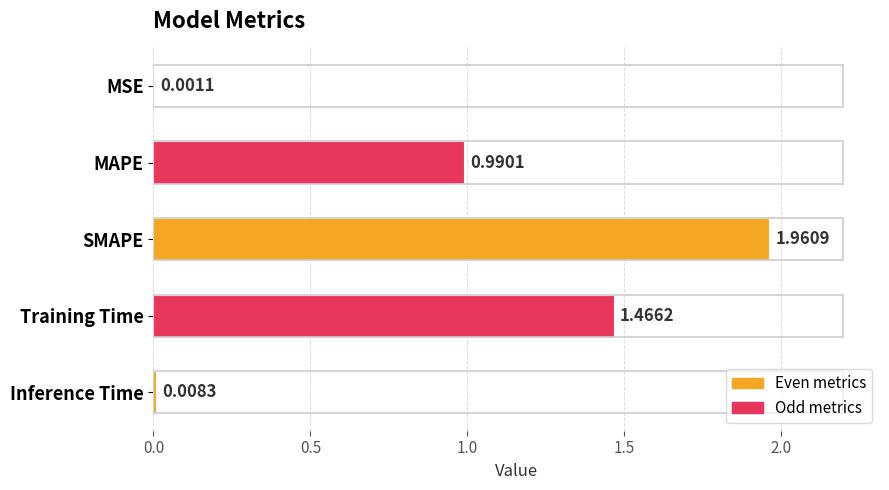

What is the change in value from MSE to MAPE?

+1.0